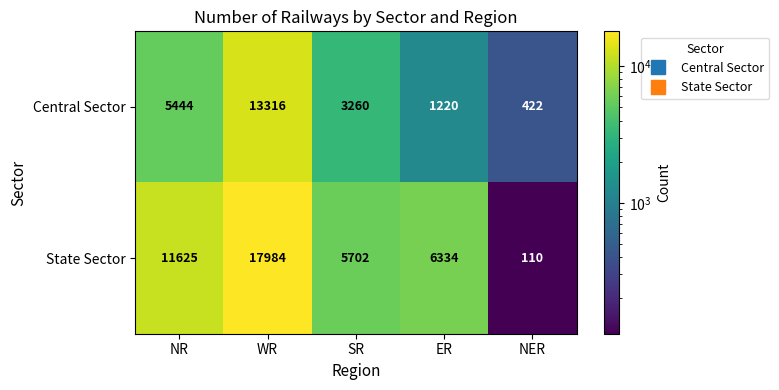

What is the spread (max minus min) of values at WR?

4668